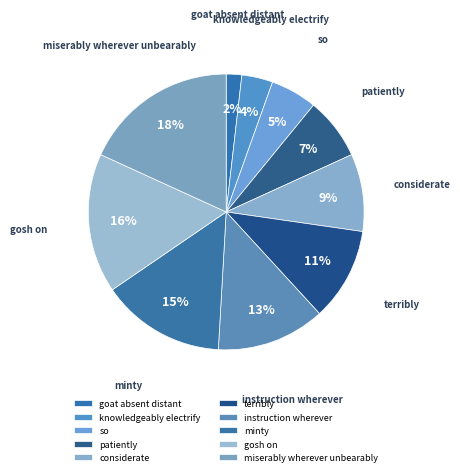

What percentage is the minty slice, to the nearest percent?

15%